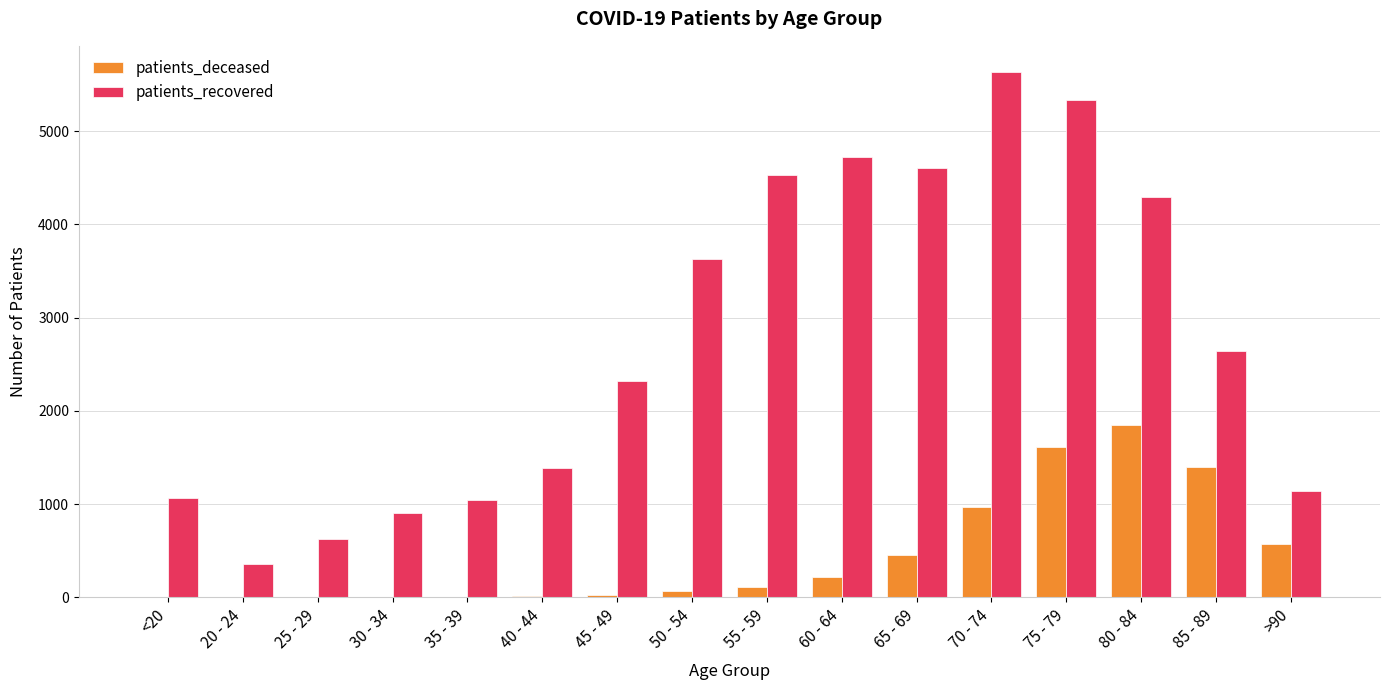

At which category is the sum across all series the highest?

75 - 79